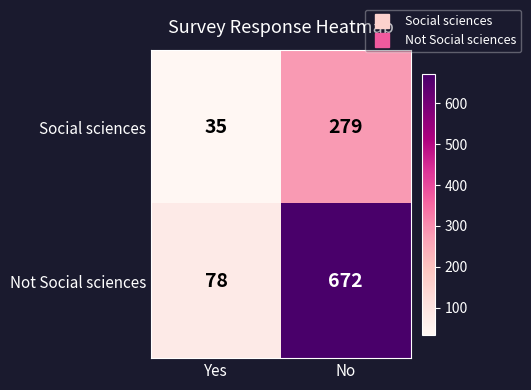

At which label is Not Social sciences closest to 375?

Yes